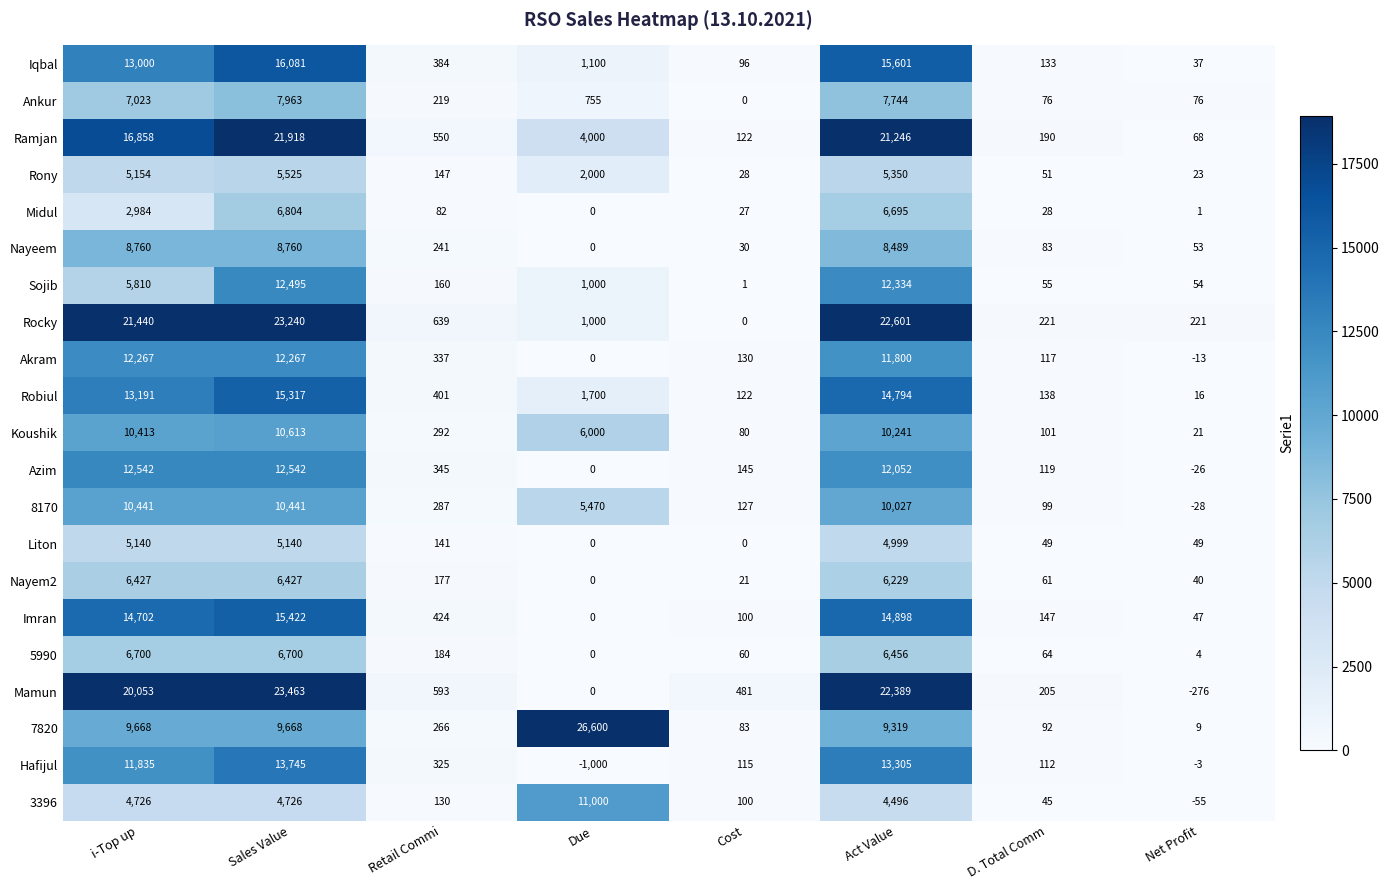

Rank the series at Sales Value from highest to lowest value.

Mamun, Rocky, Ramjan, Iqbal, Imran, Robiul, Hafijul, Azim, Sojib, Akram, Koushik, 8170, 7820, Nayeem, Ankur, Midul, 5990, Nayem2, Rony, Liton, 3396